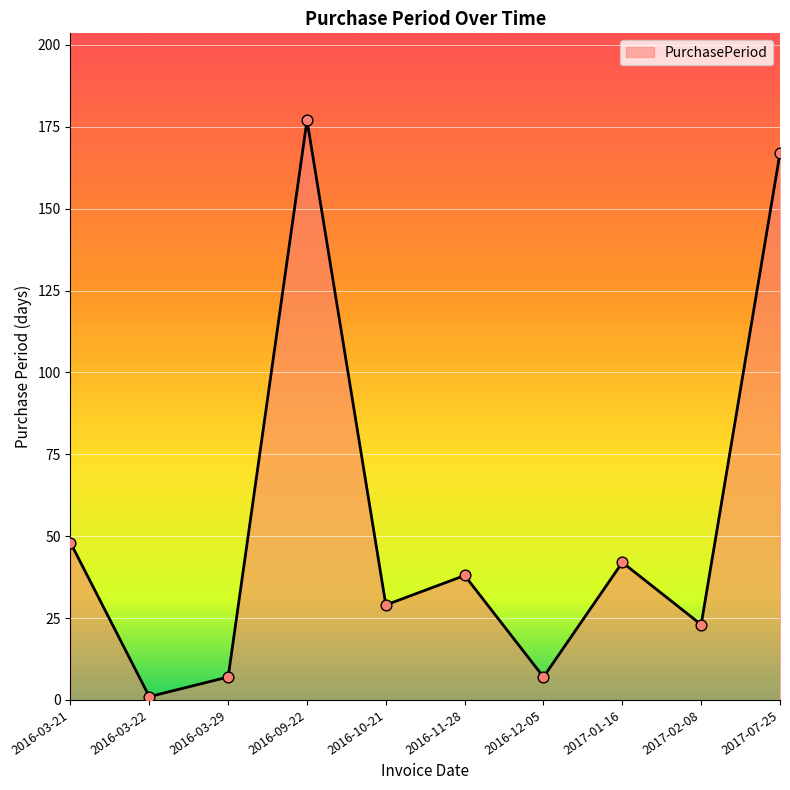

What is the change in value from 2016-03-29 to 2016-10-21?

+22